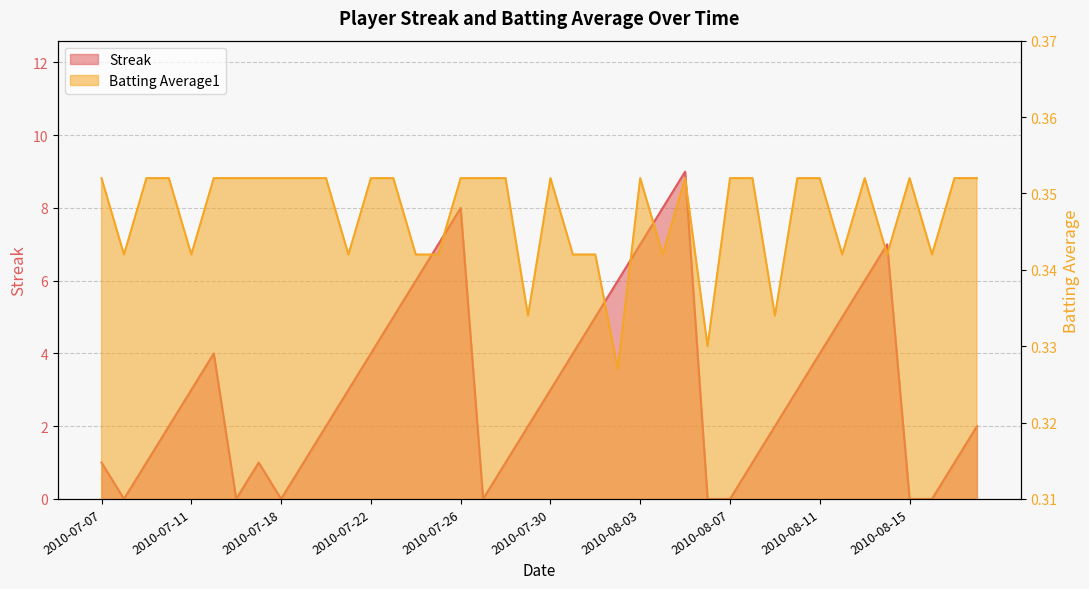

What is the approximate value of Streak at 2010-07-19?

1.0